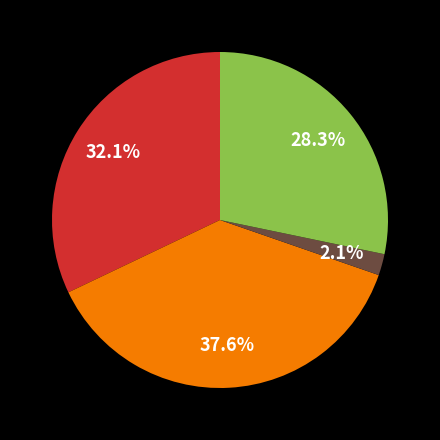

Is there any slice that represents more than half of the pie?

No